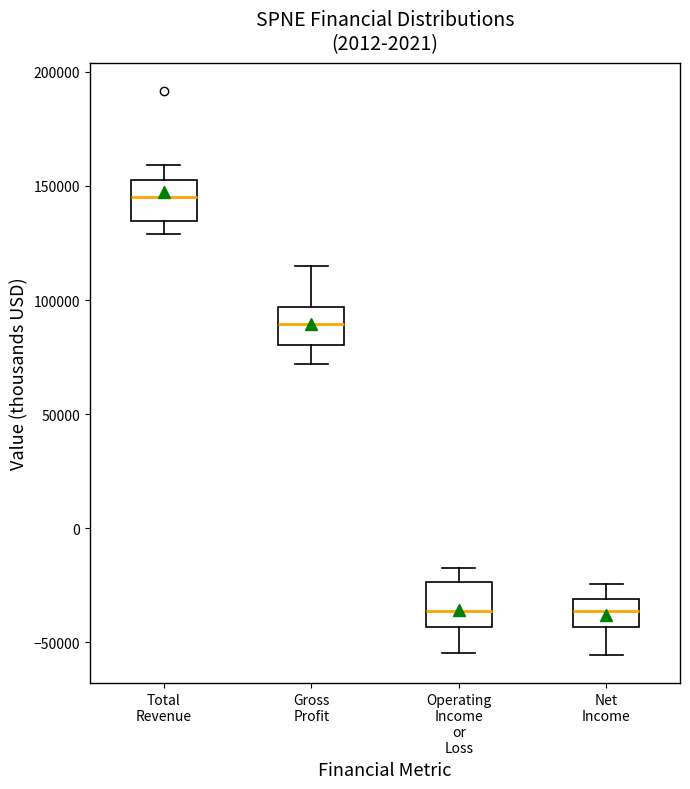

Which box's median line is the highest?

Total Revenue